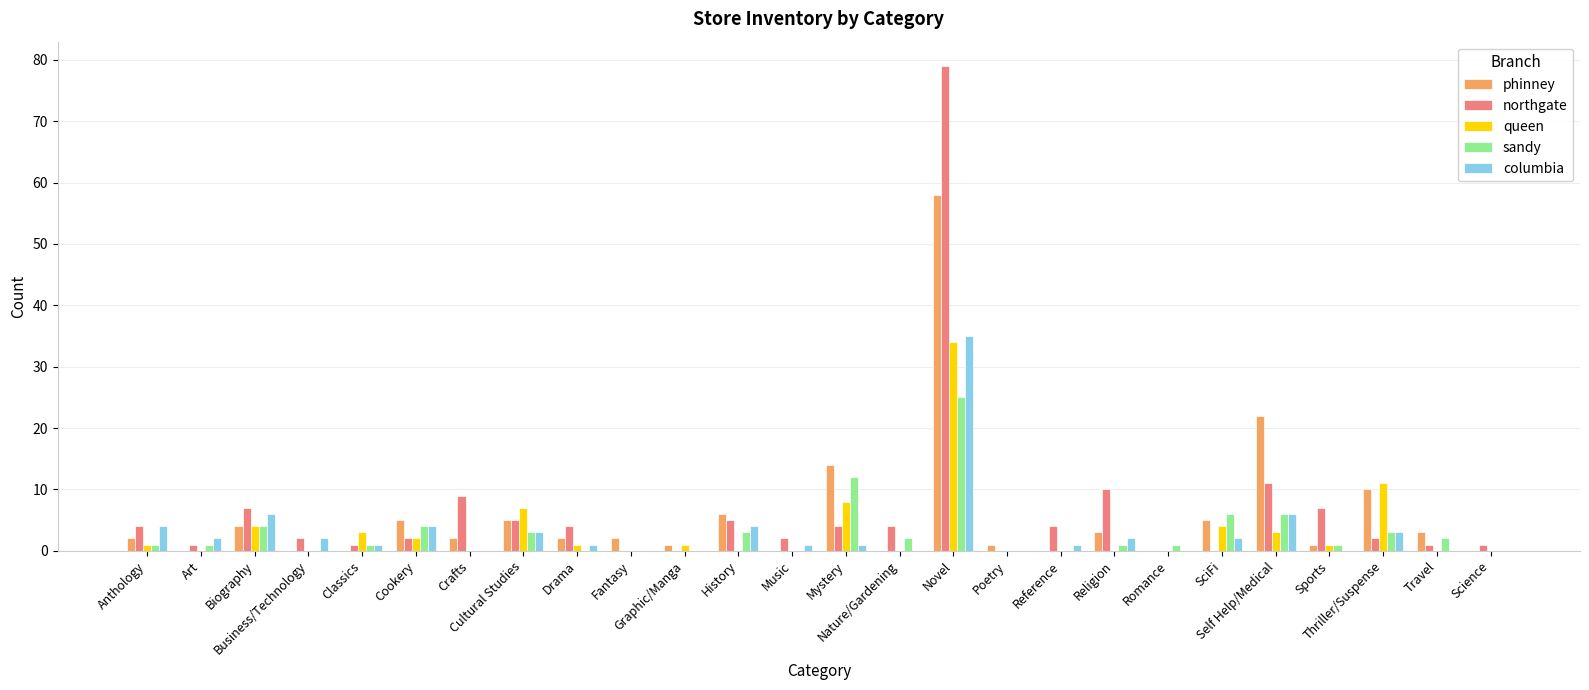

Between Sports and Thriller/Suspense, which series saw the biggest shift?

queen